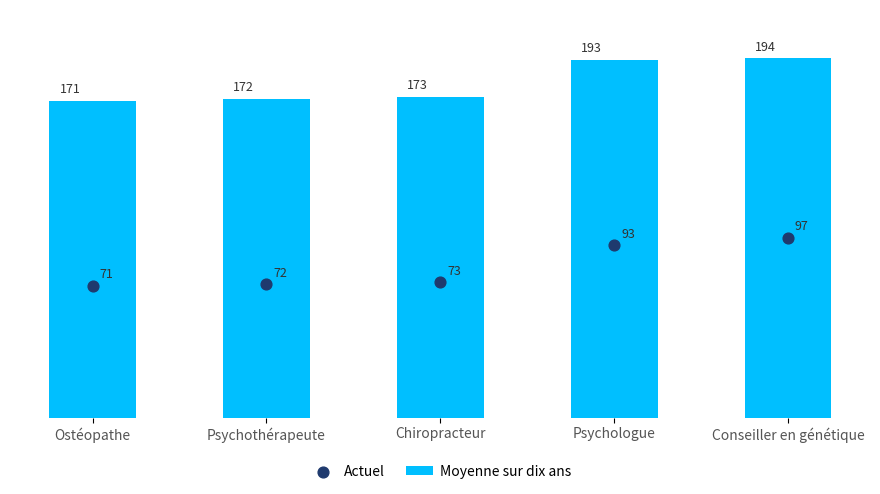

What are all the series names shown in the legend?

Moyenne sur dix ans, Actuel